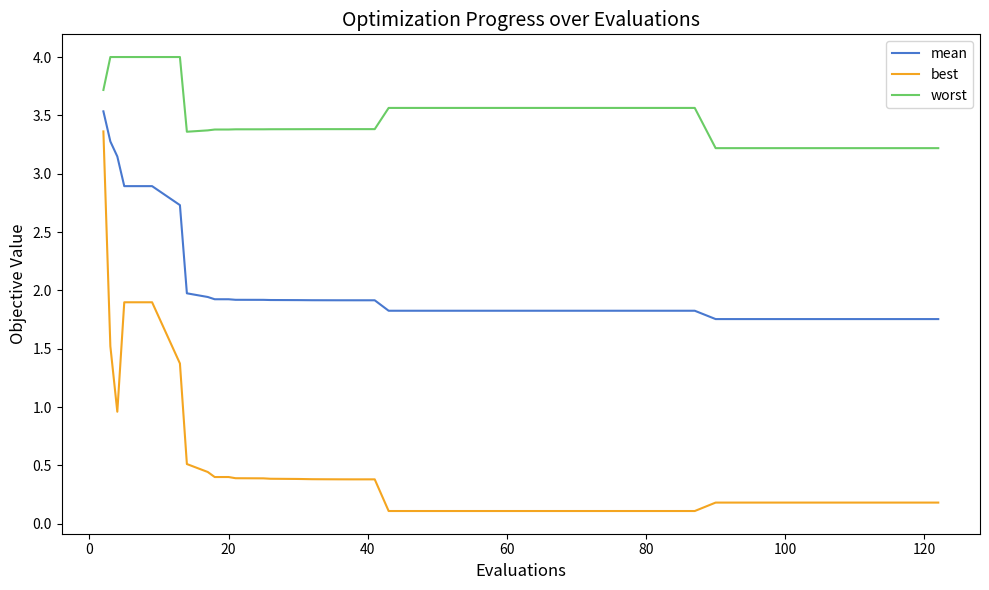

Which series has the largest total across all categories?

worst